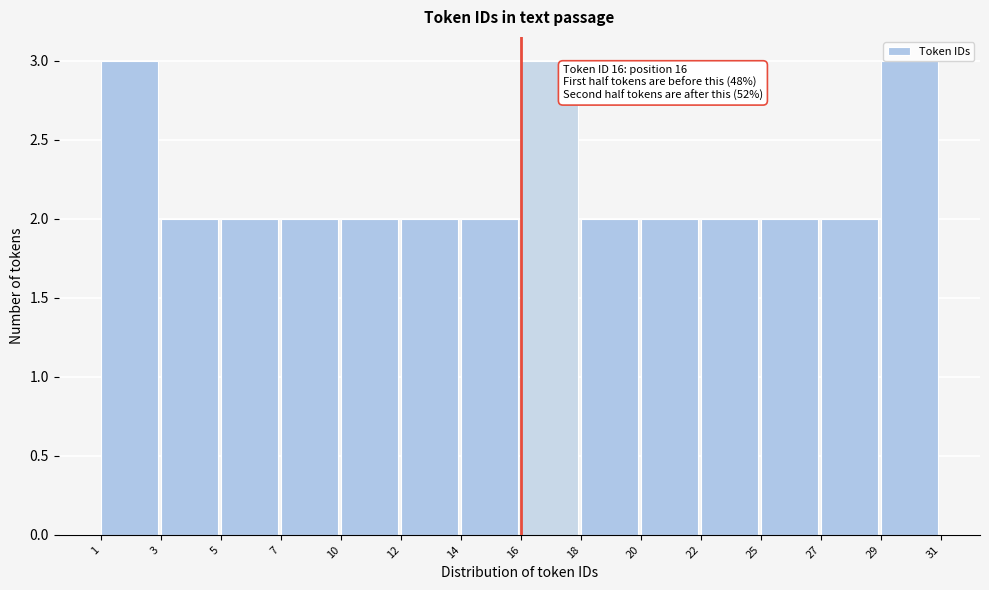

What is the value of the 13th bar from the left?

2